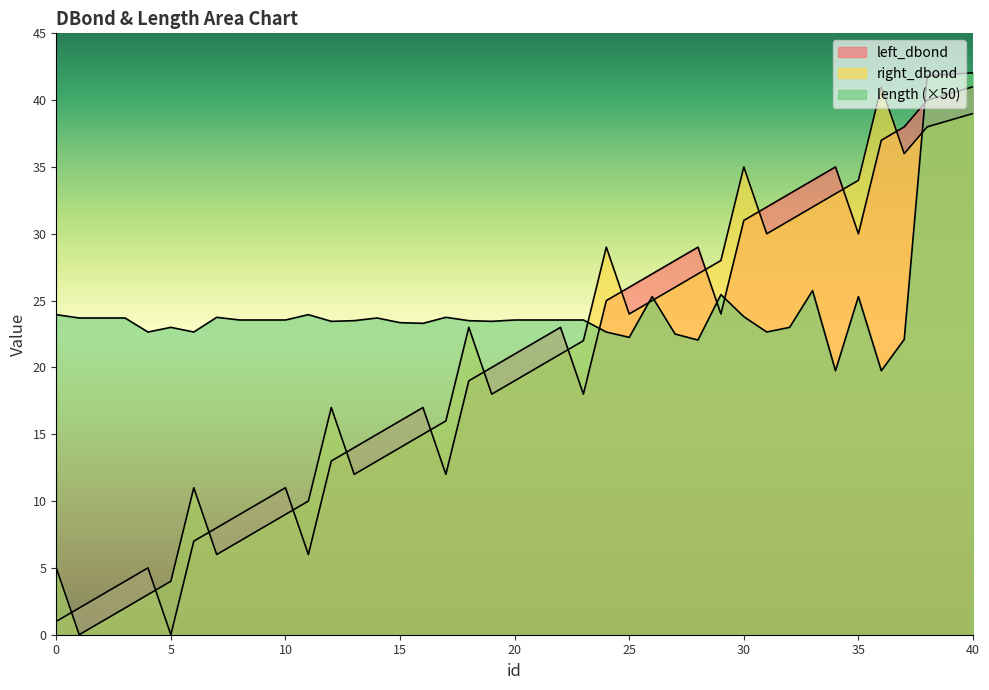

What is the value of the right_dbond point at the 26th from the left?

24.0